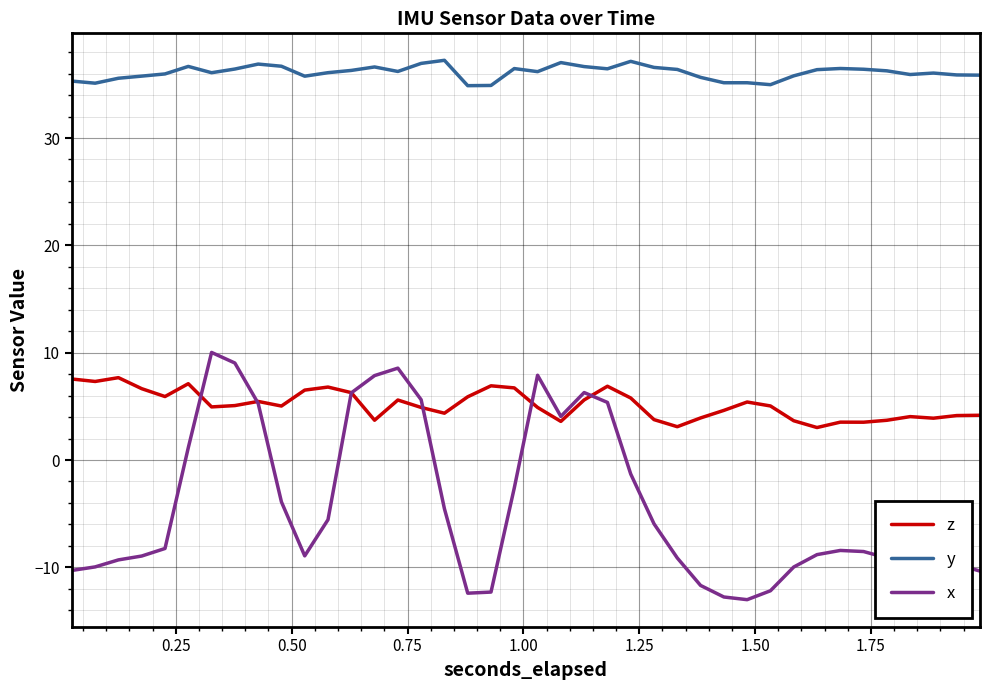

At how many categories does at least one series exceed 24?

40